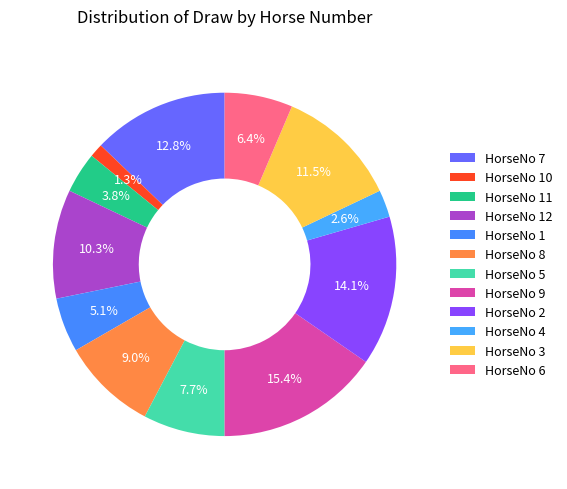

Is there a majority slice in this chart?

No